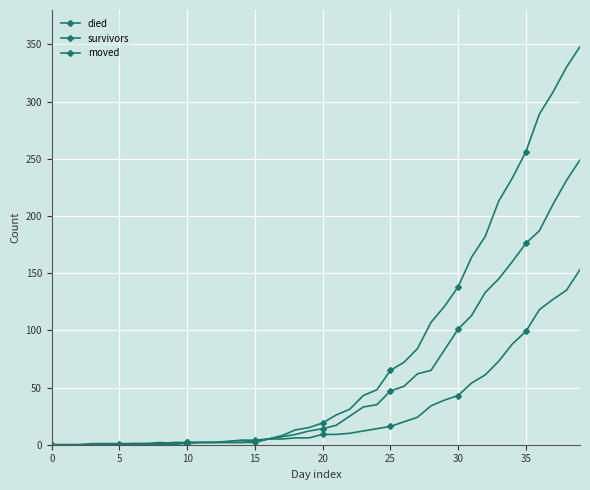

How many data points does each series have?

40